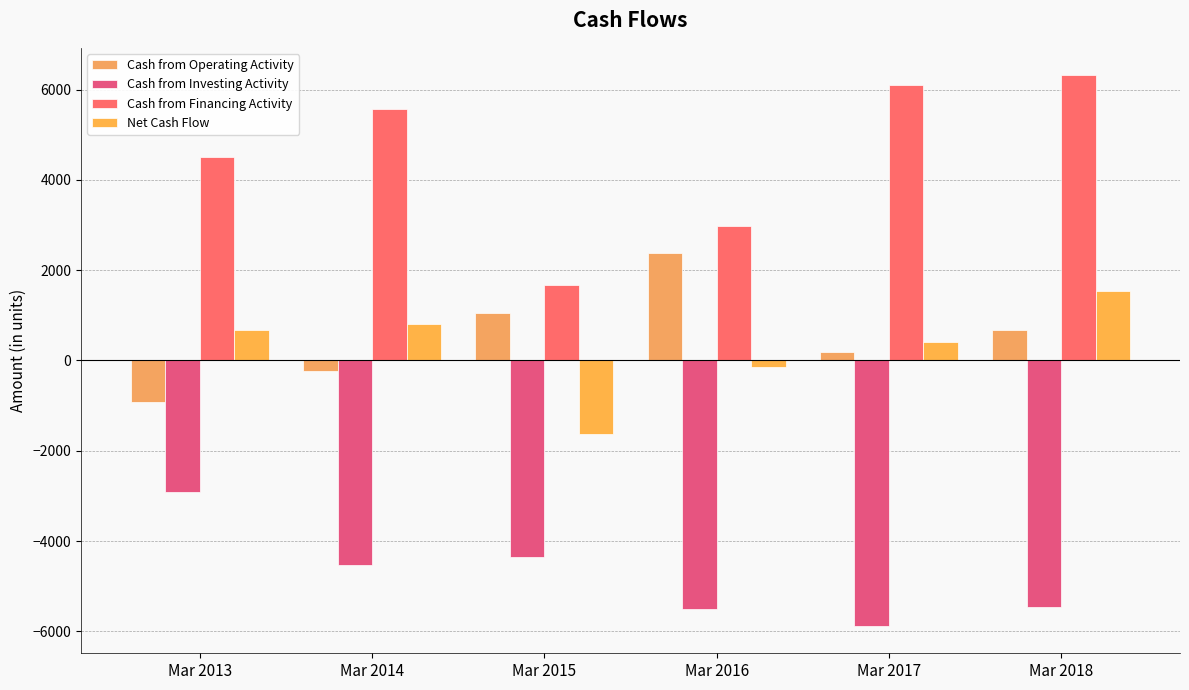

Which has a higher value, Mar 2017 or Mar 2013?

Mar 2017